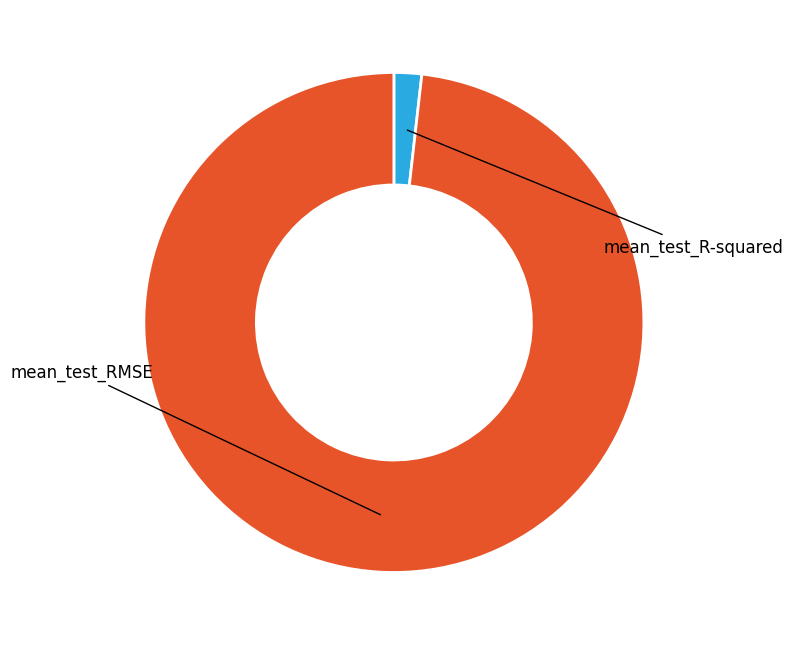

Is there a majority slice in this chart?

Yes